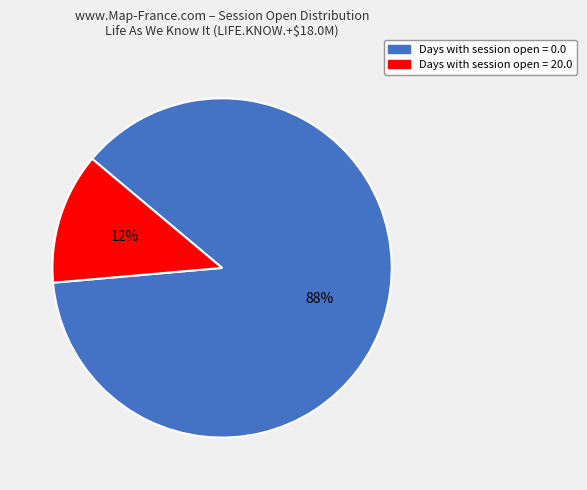

How many slices are in this pie chart?

2